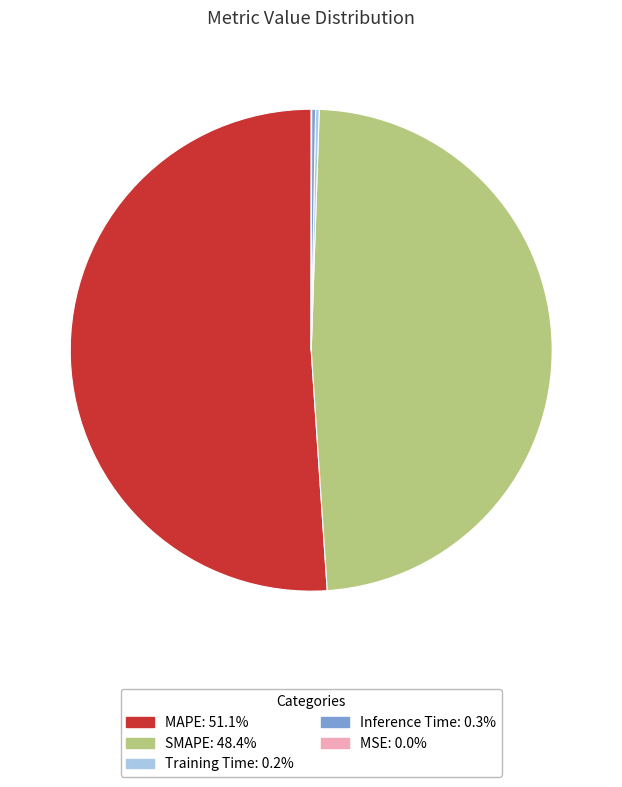

Is there any slice that represents more than half of the pie?

Yes